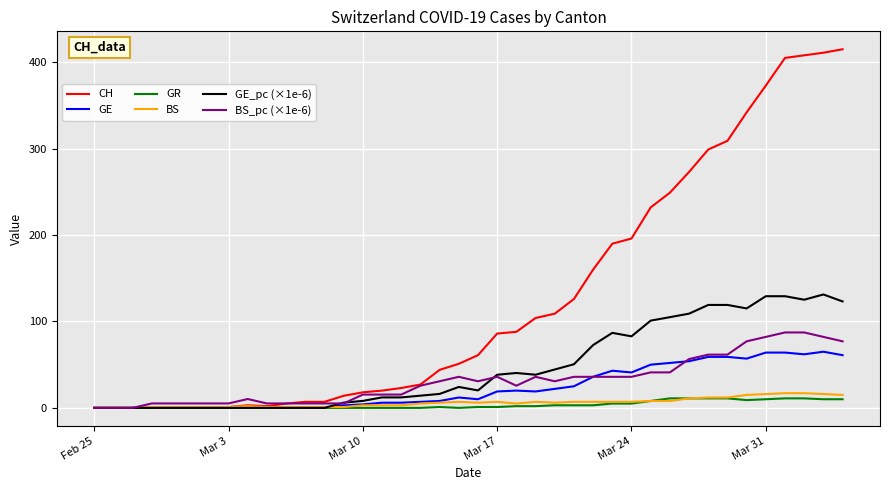

Which series has the largest range (max minus min)?

CH